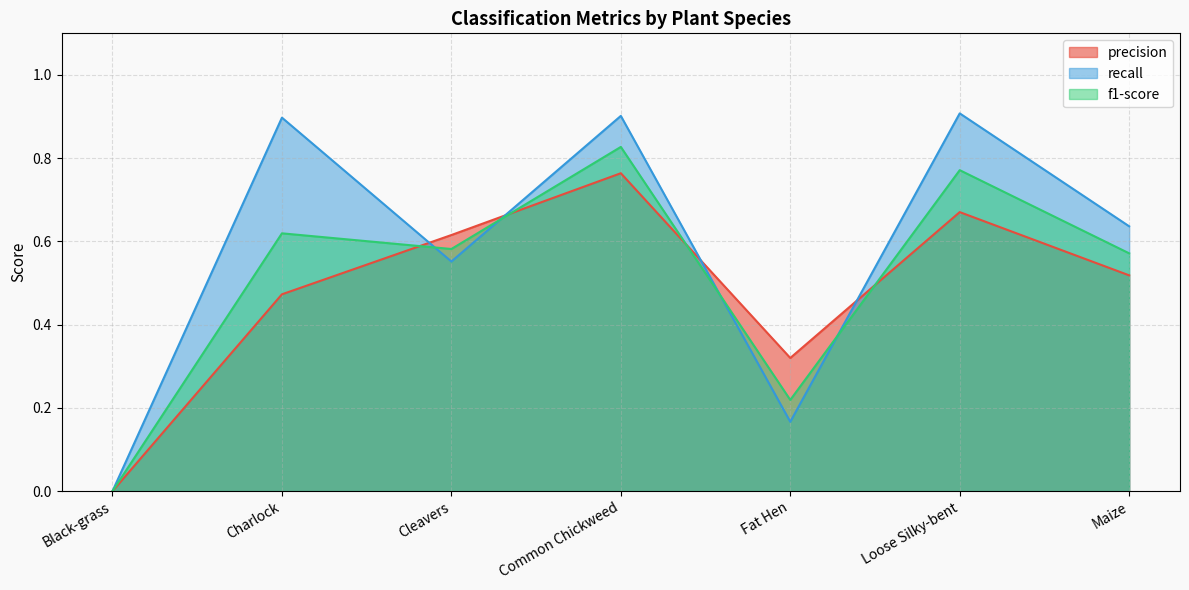

What is the sum of all recall values?

4.1